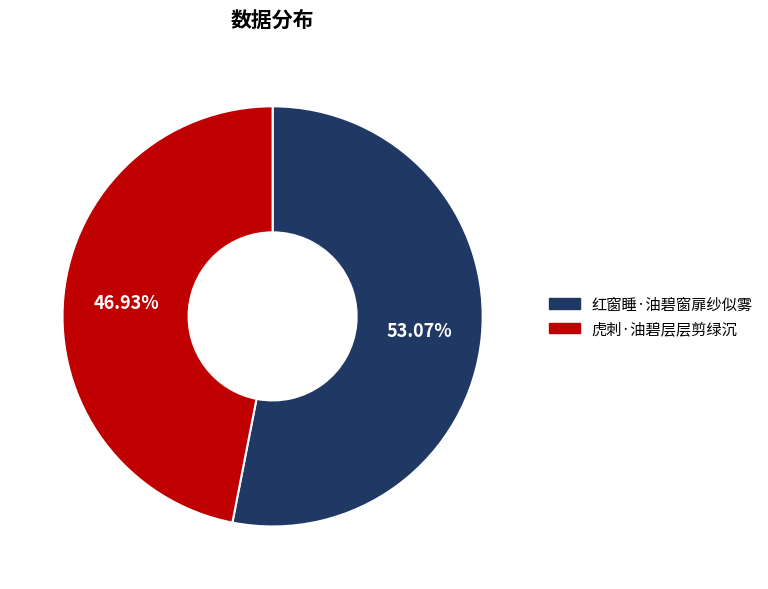

Count the number of slices in the pie.

2